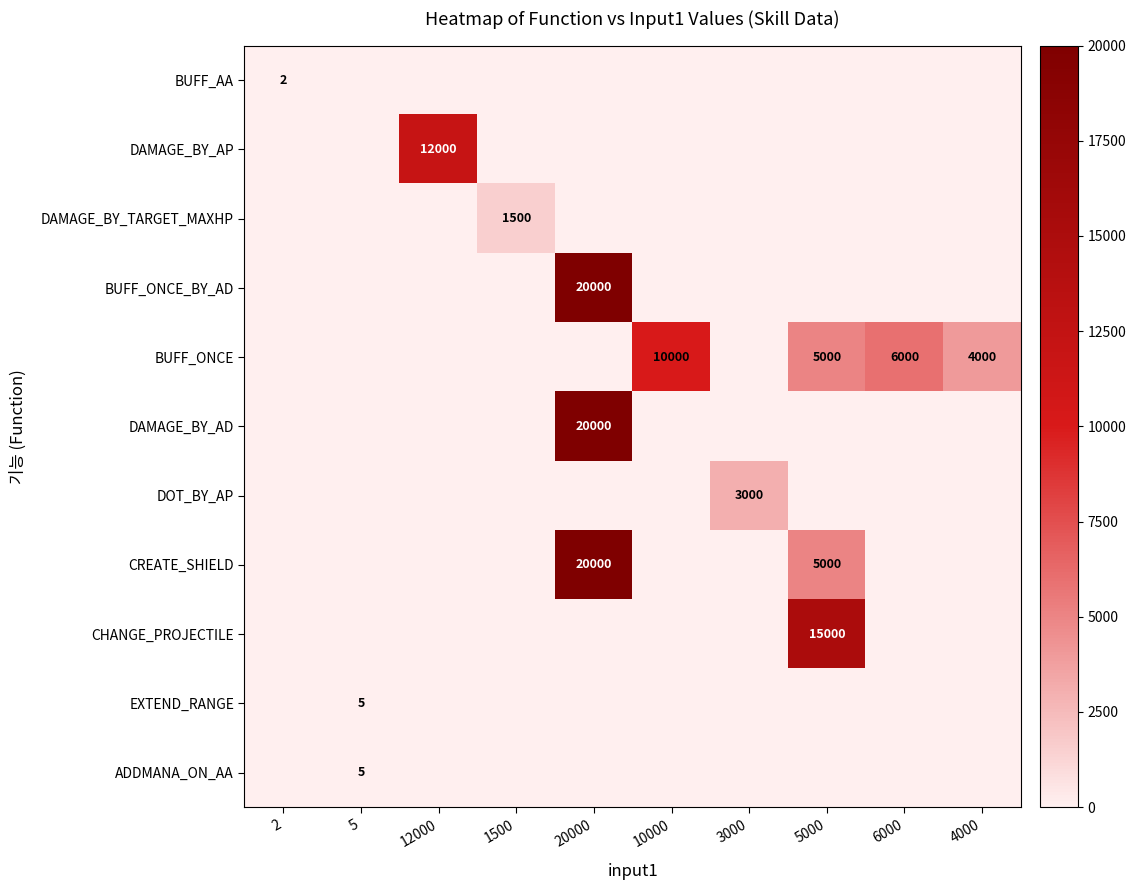

The BUFF_ONCE series shows 1702 at 6000. True or false?

False